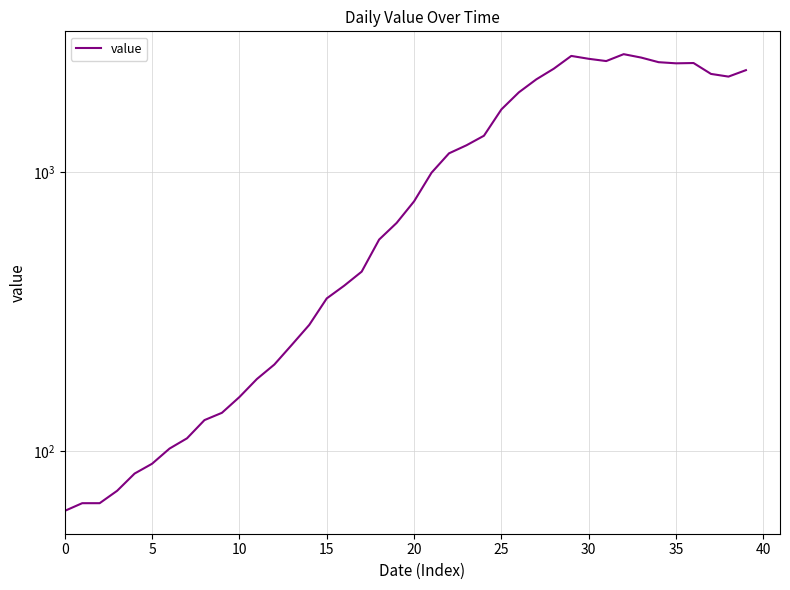

The value at 35 is 45. True or false?

False